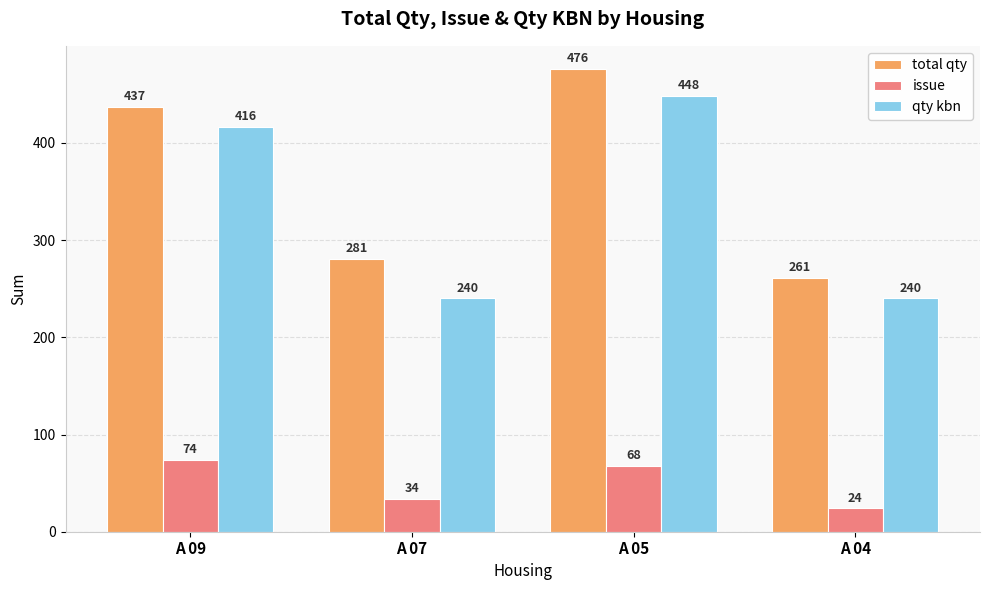

Is it true that issue equals 129 at A 09?

False